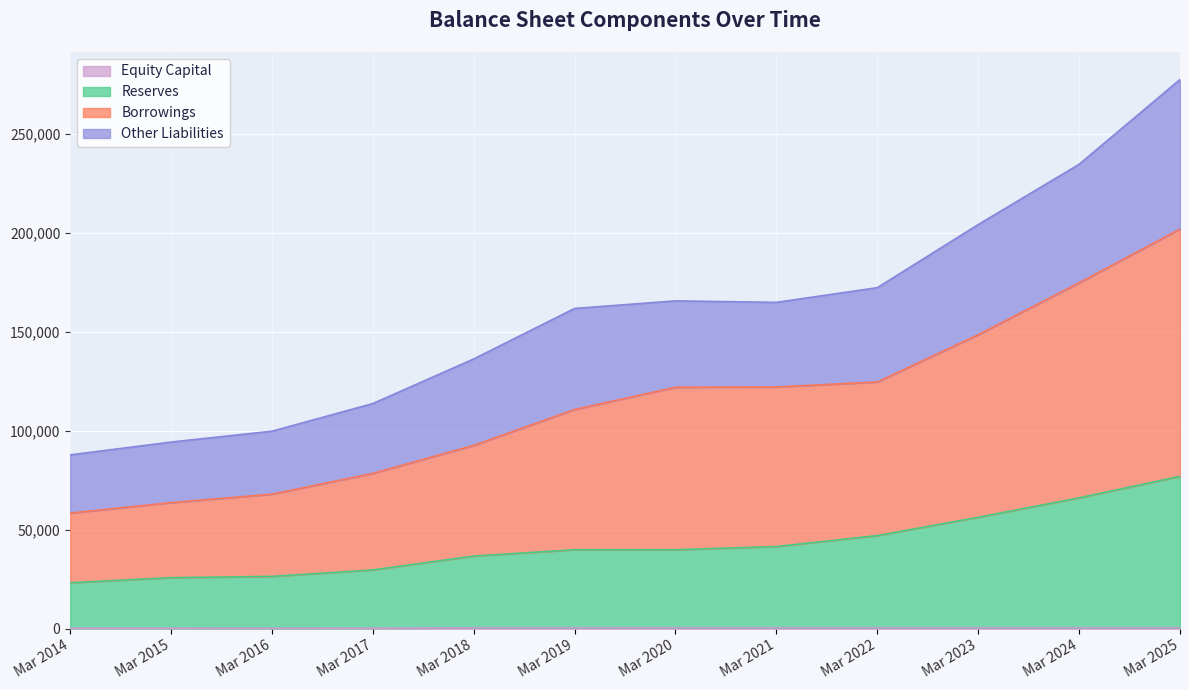

Is the value of Reserves at Mar 2020 greater than the value of Equity Capital at Mar 2015?

Yes